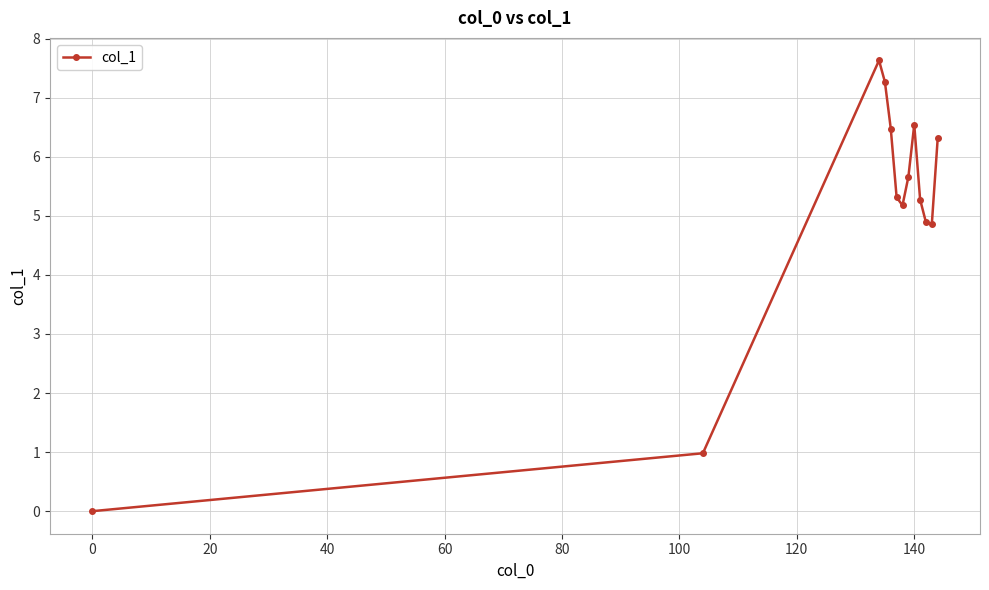

How many points are lower than both their immediate neighbors (excluding endpoints)?

2